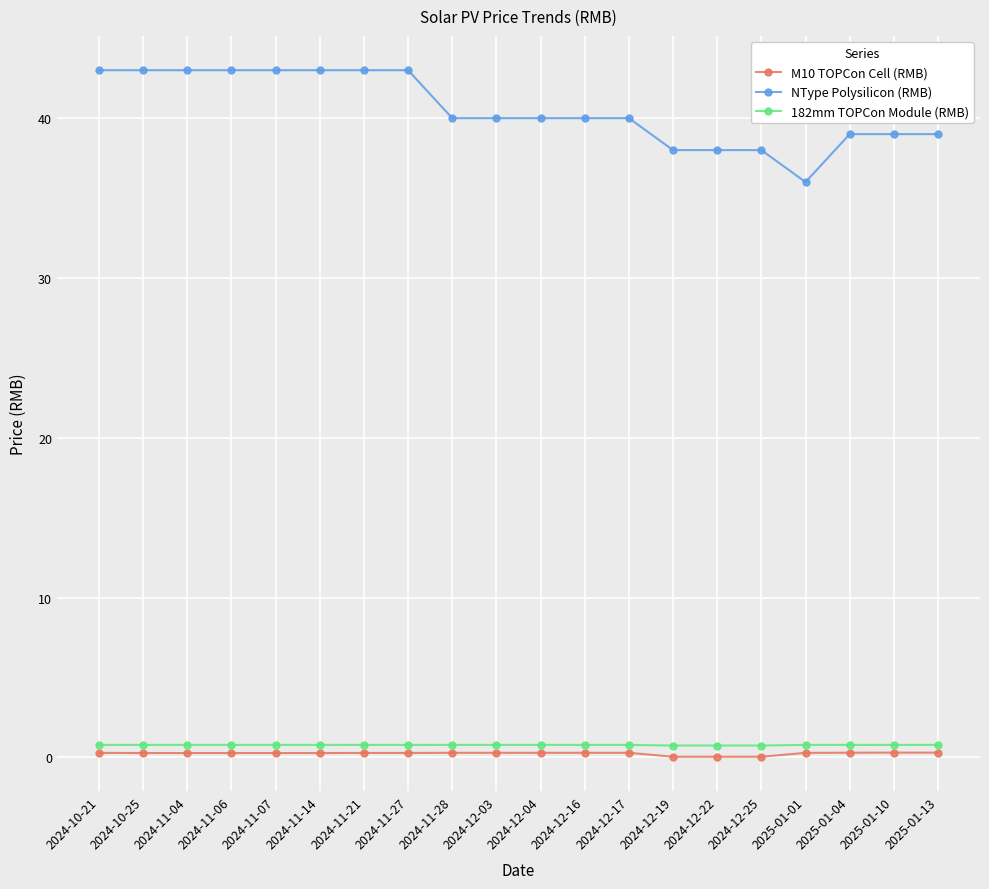

What is the spread (max minus min) of values at 2024-12-25?

38.0